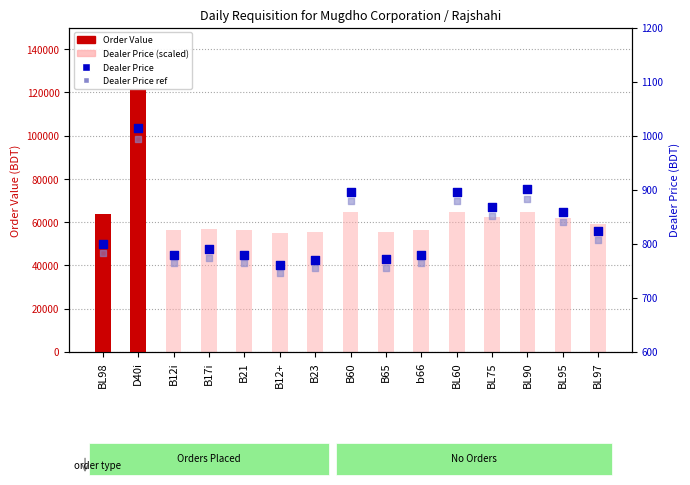

Which series has the largest Y range (max minus min)?

Order Value